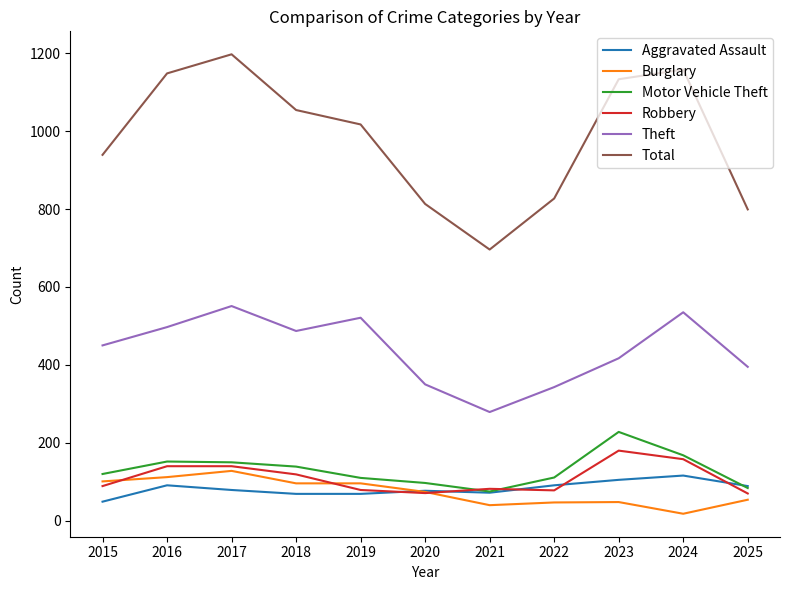

Which series has the largest total across all categories?

Total